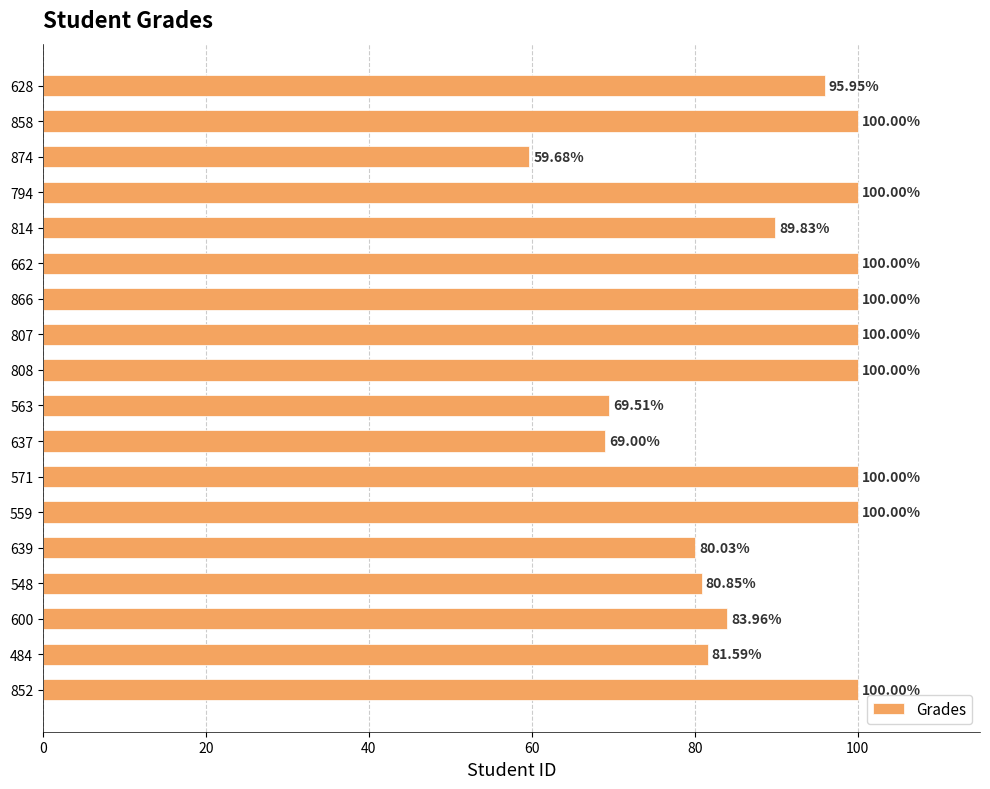

At which label is the value closest to 79?

639